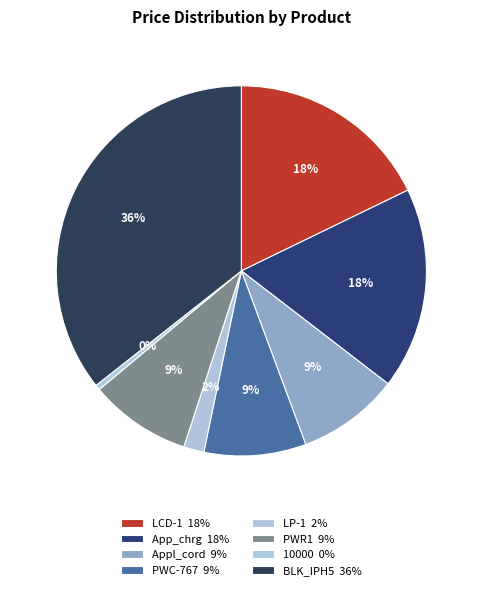

To the nearest percent, what percentage of the pie is PWR1?

9%